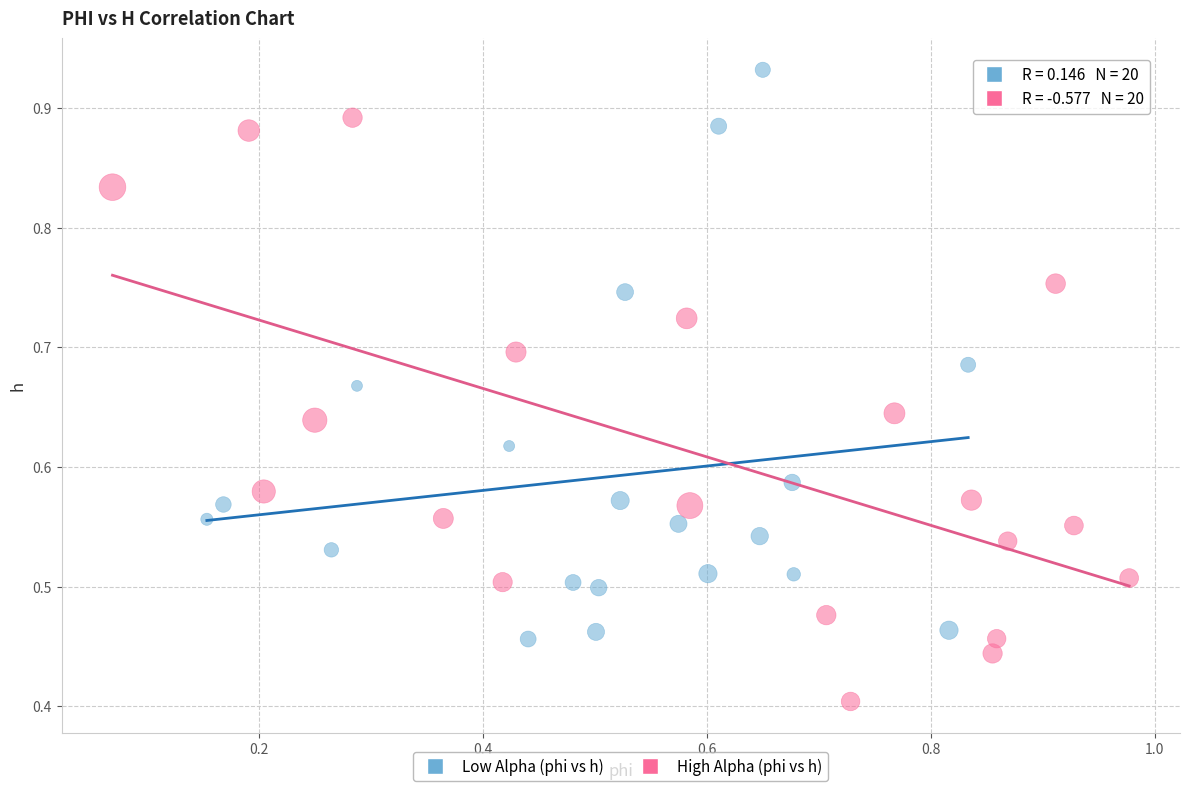

Which series has the largest Y range (max minus min)?

High Alpha (phi vs h)